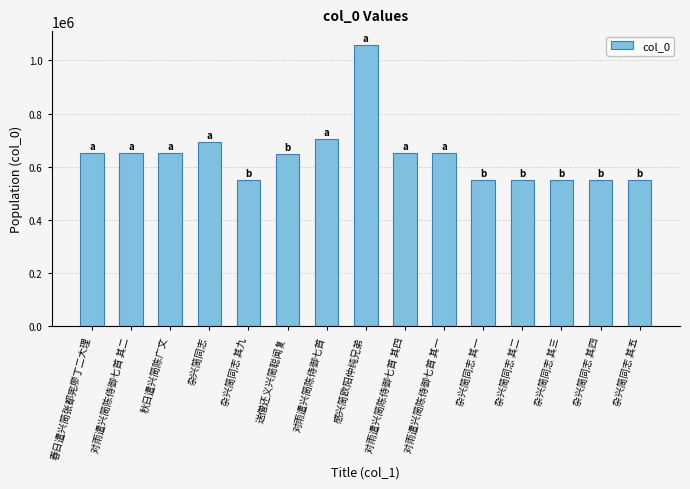

What position from the right is 杂兴简同志 其二?

4